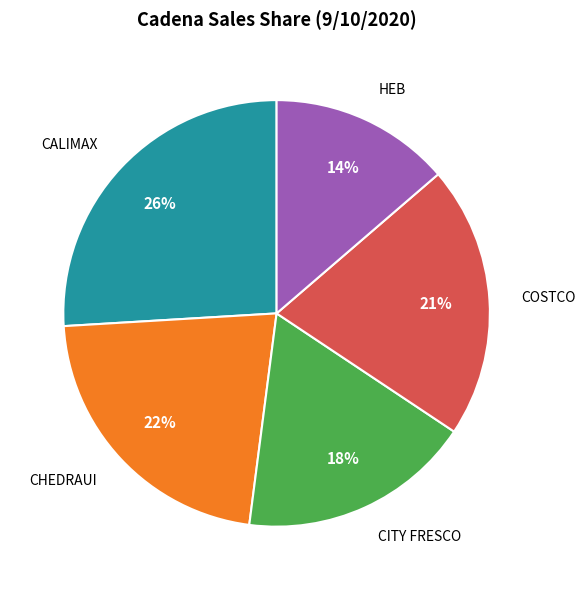

Count the number of slices in the pie.

5